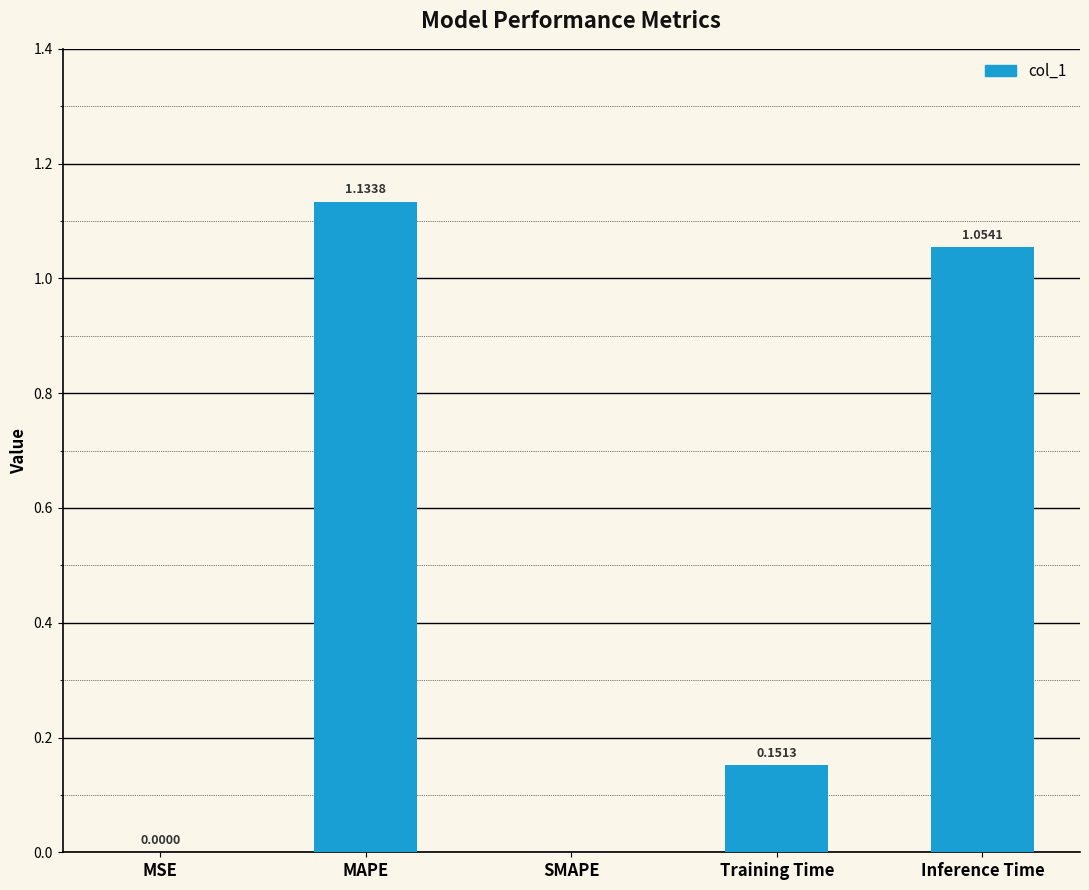

What is the sum of all values?

2.3